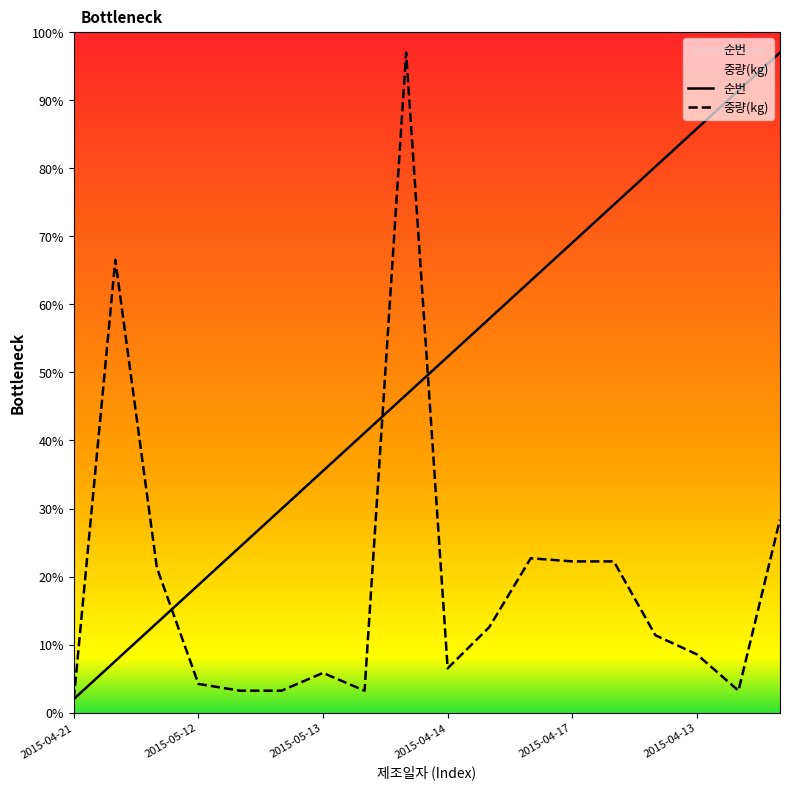

How many interior local valleys does the 중량(kg) series have?

3